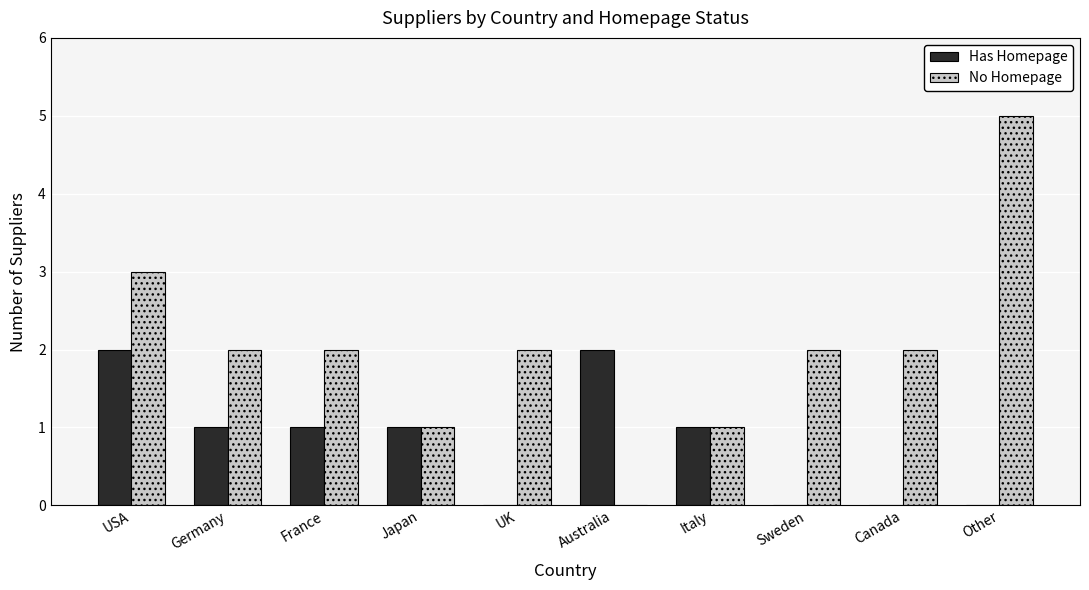

What is the sum of all No Homepage values?

20